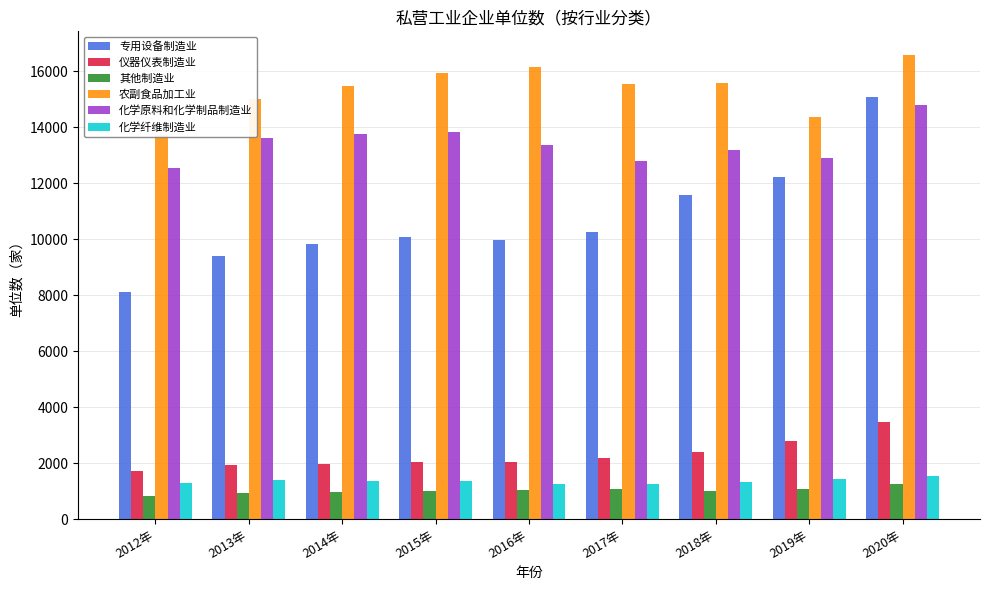

What is the average value of the 化学纤维制造业 series?

1364